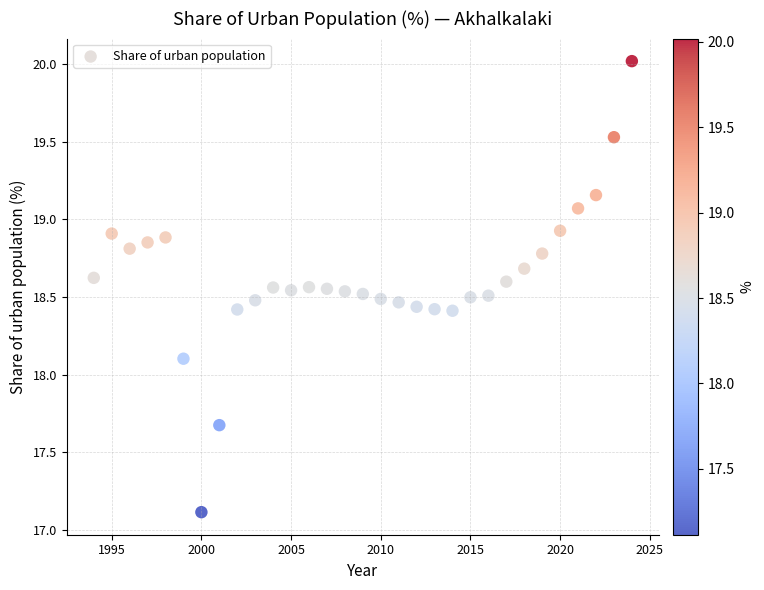

What is the range of X values (max minus min)?

30.0